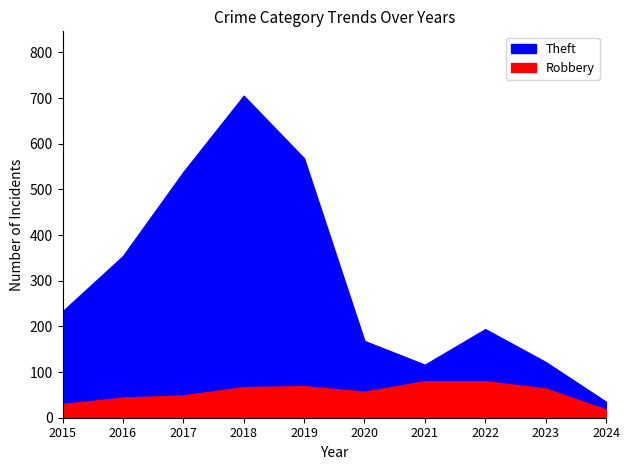

Which series has the widest spread of values?

Theft